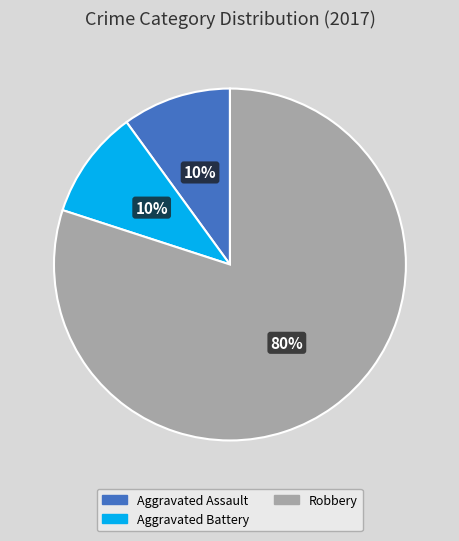

Does any single category account for the majority?

Yes